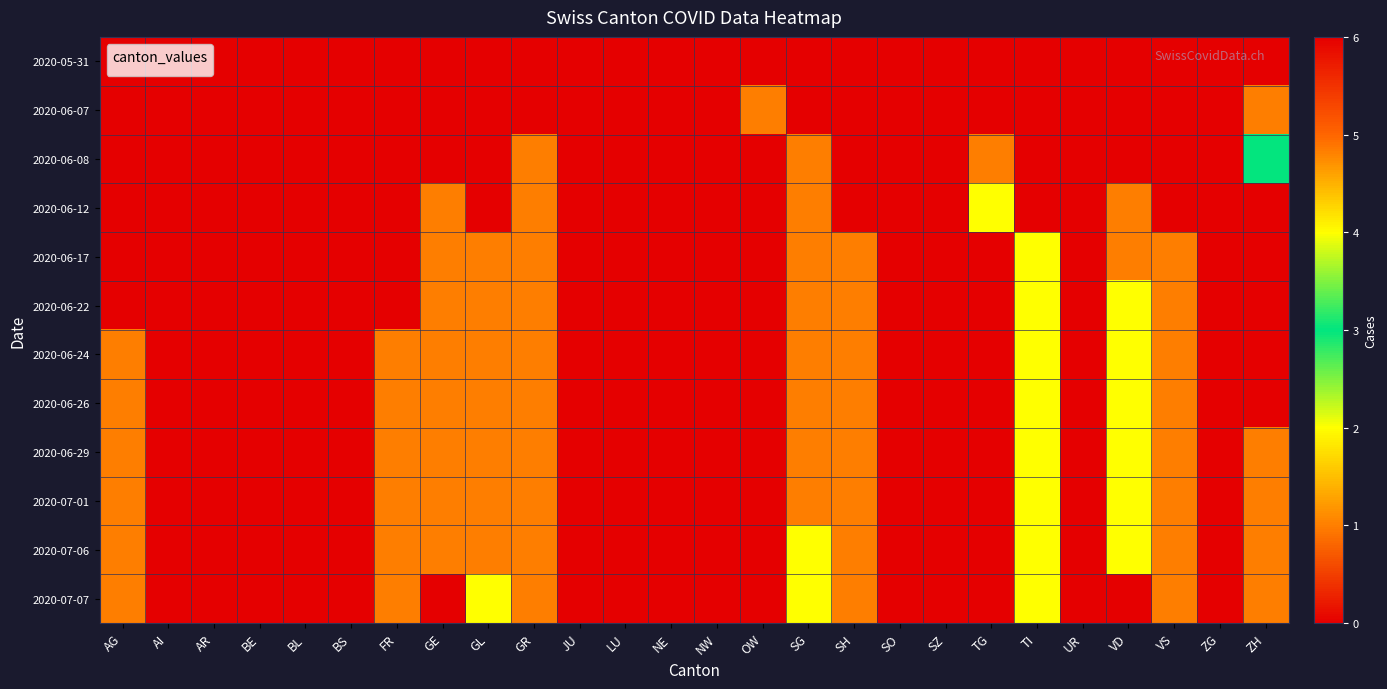

Reading right to left, what are all the values shown in this chart?

2020-05-31: ZH=0	ZG=0	VS=0	VD=0	UR=0	TI=0	TG=0	SZ=0	SO=0	SH=0	SG=0	OW=0	NW=0	NE=0	LU=0	JU=0	GR=0	GL=0	GE=0	FR=0	BS=0	BL=0	BE=0	AR=0	AI=0	AG=0
2020-06-07: ZH=1	ZG=0	VS=0	VD=0	UR=0	TI=0	TG=0	SZ=0	SO=0	SH=0	SG=0	OW=1	NW=0	NE=0	LU=0	JU=0	GR=0	GL=0	GE=0	FR=0	BS=0	BL=0	BE=0	AR=0	AI=0	AG=0
2020-06-08: ZH=3	ZG=0	VS=0	VD=0	UR=0	TI=0	TG=1	SZ=0	SO=0	SH=0	SG=1	OW=0	NW=0	NE=0	LU=0	JU=0	GR=1	GL=0	GE=0	FR=0	BS=0	BL=0	BE=0	AR=0	AI=0	AG=0
2020-06-12: ZH=6	ZG=0	VS=0	VD=1	UR=0	TI=0	TG=2	SZ=0	SO=0	SH=0	SG=1	OW=0	NW=0	NE=0	LU=0	JU=0	GR=1	GL=0	GE=1	FR=0	BS=0	BL=0	BE=0	AR=0	AI=0	AG=0
2020-06-17: ZH=0	ZG=0	VS=1	VD=1	UR=0	TI=2	TG=0	SZ=0	SO=0	SH=1	SG=1	OW=0	NW=0	NE=0	LU=0	JU=0	GR=1	GL=1	GE=1	FR=0	BS=0	BL=0	BE=0	AR=0	AI=0	AG=0
2020-06-22: ZH=0	ZG=0	VS=1	VD=2	UR=0	TI=2	TG=0	SZ=0	SO=0	SH=1	SG=1	OW=0	NW=0	NE=0	LU=0	JU=0	GR=1	GL=1	GE=1	FR=0	BS=0	BL=0	BE=0	AR=0	AI=0	AG=0
2020-06-24: ZH=0	ZG=0	VS=1	VD=2	UR=0	TI=2	TG=0	SZ=0	SO=0	SH=1	SG=1	OW=0	NW=0	NE=0	LU=0	JU=0	GR=1	GL=1	GE=1	FR=1	BS=0	BL=0	BE=0	AR=0	AI=0	AG=1
2020-06-26: ZH=0	ZG=0	VS=1	VD=2	UR=0	TI=2	TG=0	SZ=0	SO=0	SH=1	SG=1	OW=0	NW=0	NE=0	LU=0	JU=0	GR=1	GL=1	GE=1	FR=1	BS=0	BL=0	BE=0	AR=0	AI=0	AG=1
2020-06-29: ZH=1	ZG=0	VS=1	VD=2	UR=0	TI=2	TG=0	SZ=0	SO=0	SH=1	SG=1	OW=0	NW=0	NE=0	LU=0	JU=0	GR=1	GL=1	GE=1	FR=1	BS=0	BL=0	BE=0	AR=0	AI=0	AG=1
2020-07-01: ZH=1	ZG=0	VS=1	VD=2	UR=0	TI=2	TG=0	SZ=0	SO=0	SH=1	SG=1	OW=0	NW=0	NE=0	LU=0	JU=0	GR=1	GL=1	GE=1	FR=1	BS=0	BL=0	BE=0	AR=0	AI=0	AG=1
2020-07-06: ZH=1	ZG=0	VS=1	VD=2	UR=0	TI=2	TG=0	SZ=0	SO=0	SH=1	SG=2	OW=0	NW=0	NE=0	LU=0	JU=0	GR=1	GL=1	GE=1	FR=1	BS=0	BL=0	BE=0	AR=0	AI=0	AG=1
2020-07-07: ZH=1	ZG=0	VS=1	VD=0	UR=0	TI=2	TG=0	SZ=0	SO=0	SH=1	SG=2	OW=0	NW=0	NE=0	LU=0	JU=0	GR=1	GL=2	GE=0	FR=1	BS=0	BL=0	BE=0	AR=0	AI=0	AG=1